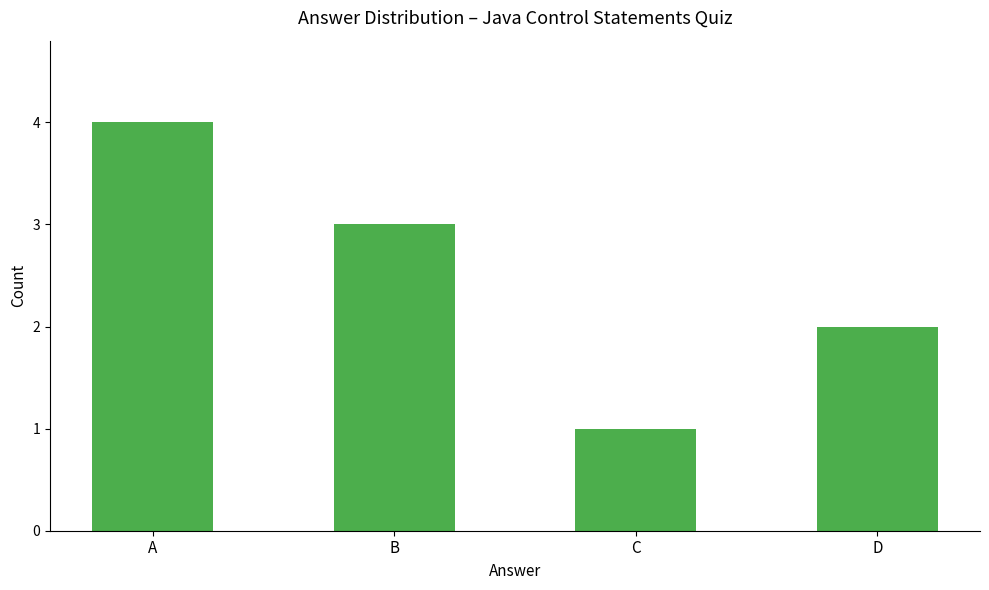

Rank the categories by value from lowest to highest.

C, D, B, A